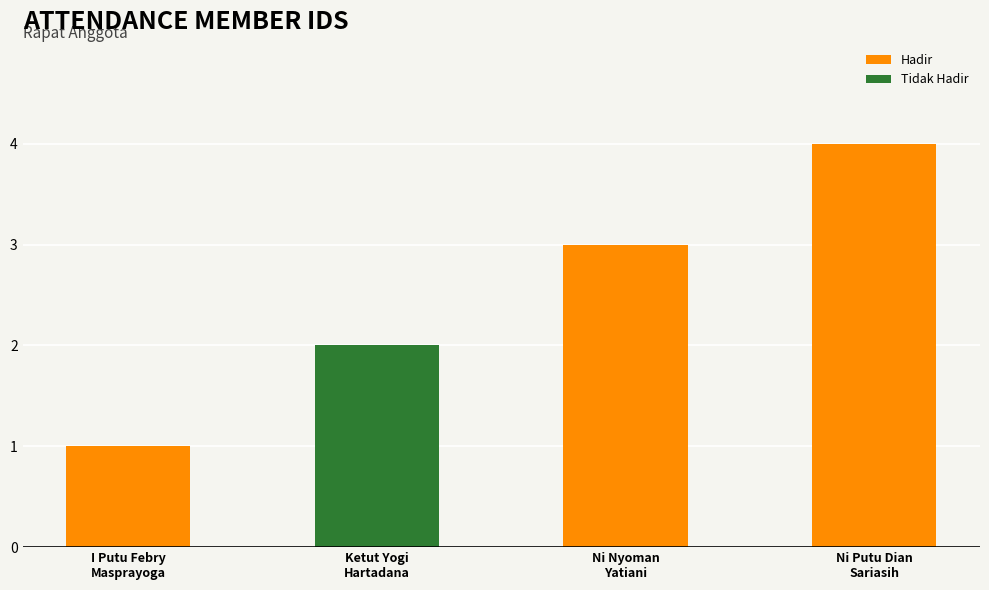

What position from the right is Ni Nyoman
Yatiani?

2